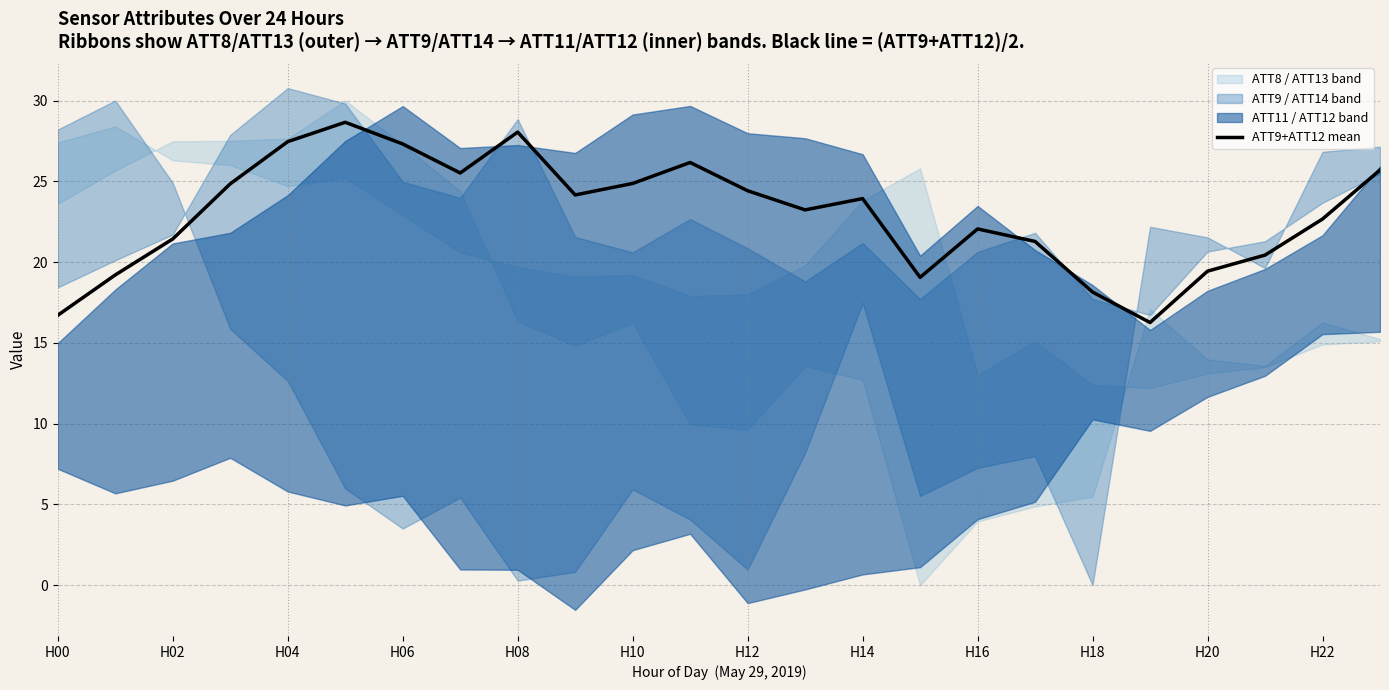

What is the minimum value for ATT9+ATT12 mean?

16.3